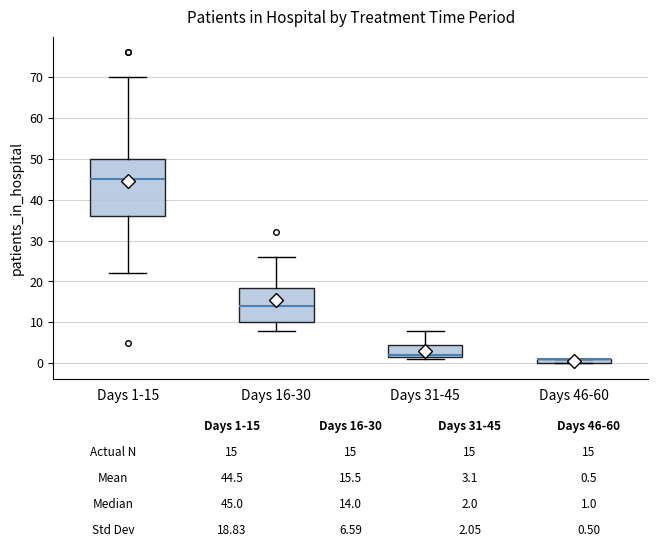

Comparing the boxes themselves (not the whiskers), which one is the tallest?

Days 1-15